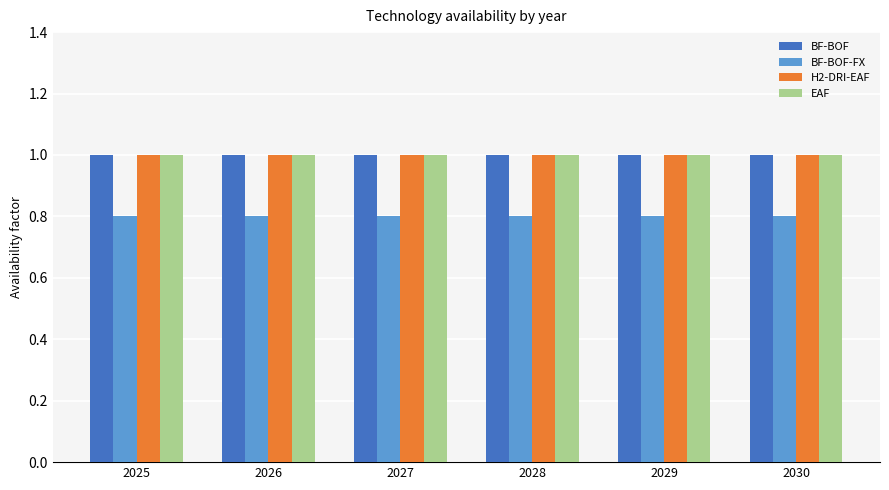

Does the chart contain any negative values?

No